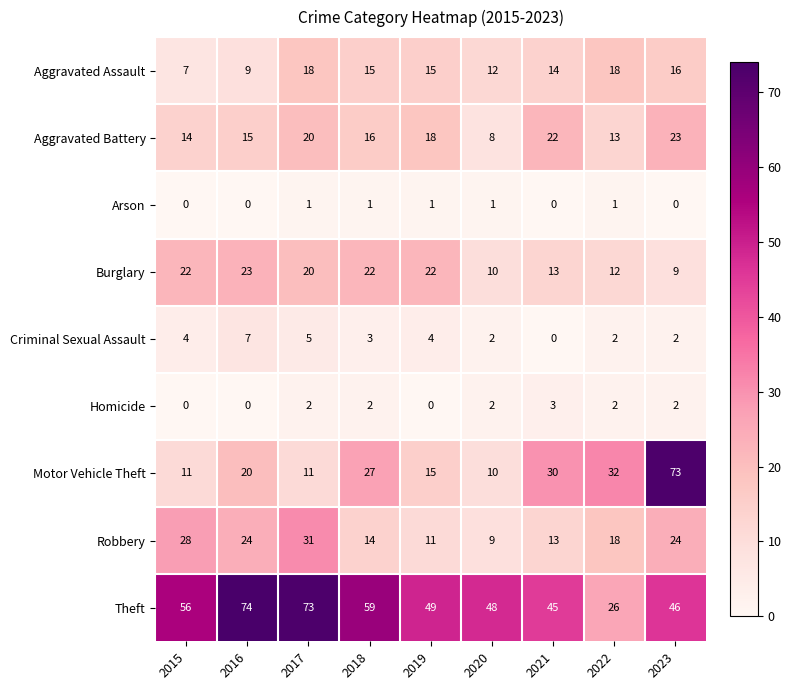

What is the difference between the second highest and second lowest values in the Theft series?

28